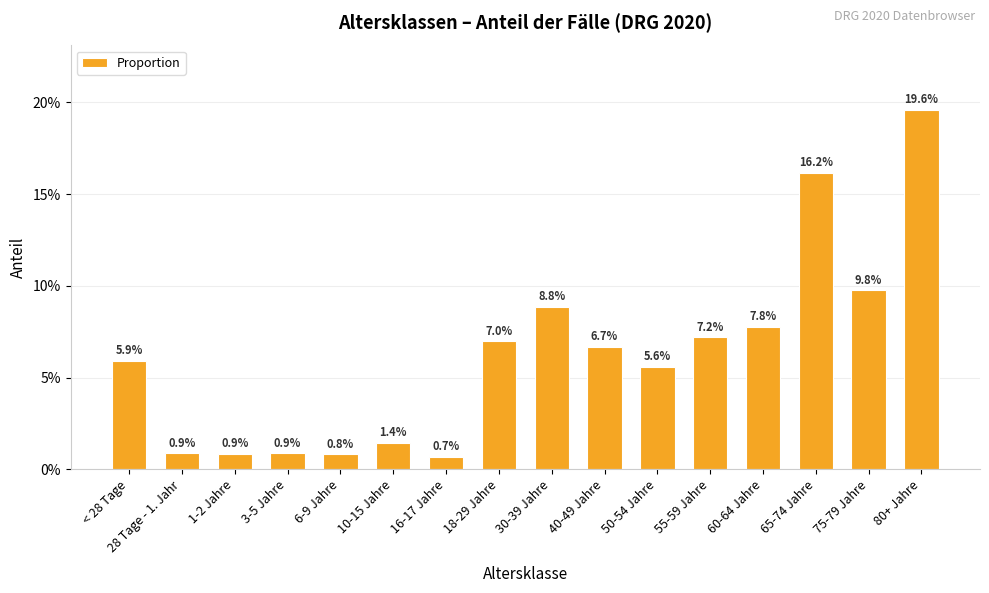

List the labels in order of value, largest first.

80+ Jahre, 65-74 Jahre, 75-79 Jahre, 30-39 Jahre, 60-64 Jahre, 55-59 Jahre, 18-29 Jahre, 40-49 Jahre, < 28 Tage, 50-54 Jahre, 10-15 Jahre, 3-5 Jahre, 28 Tage - 1. Jahr, 1-2 Jahre, 6-9 Jahre, 16-17 Jahre